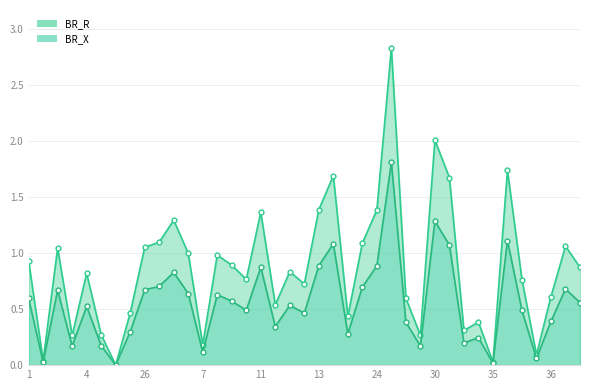

How many lines are shown in the chart?

2